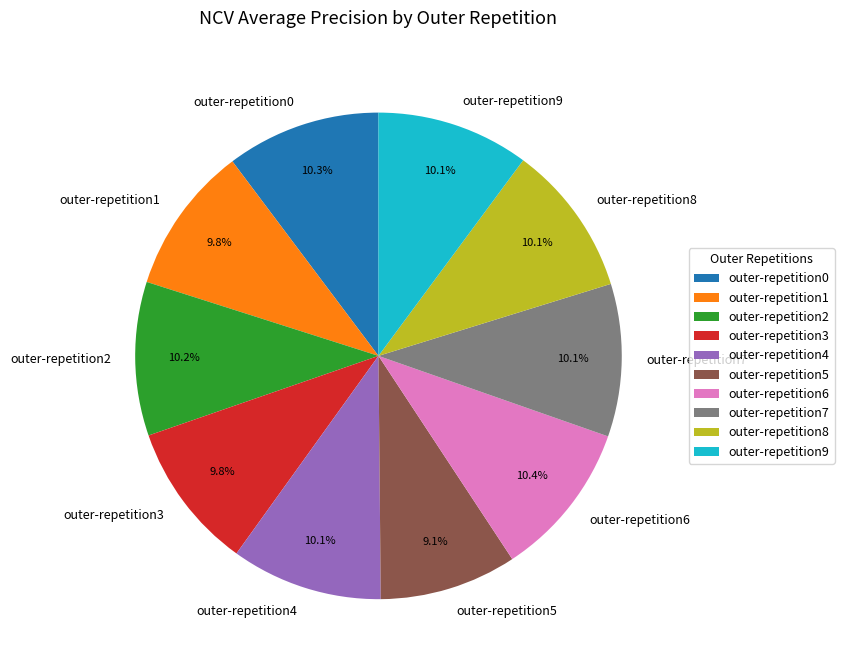

To the nearest percent, what is the average slice percentage?

10%